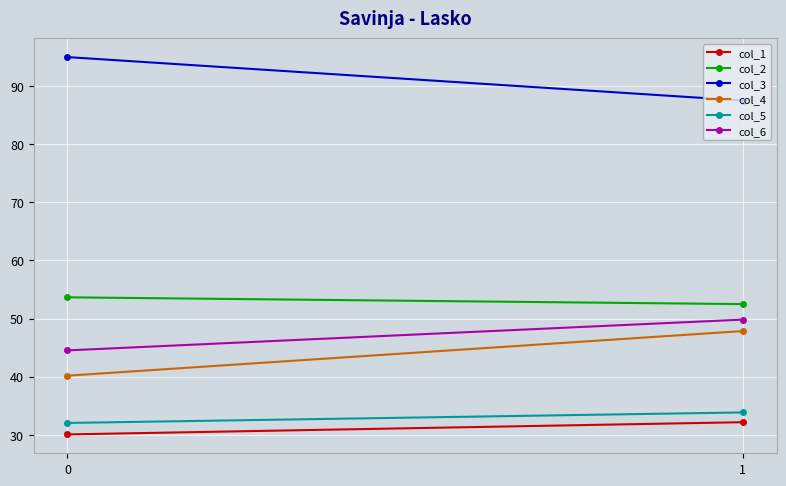

Rank the series by their maximum value, from lowest to highest.

col_1, col_5, col_4, col_6, col_2, col_3